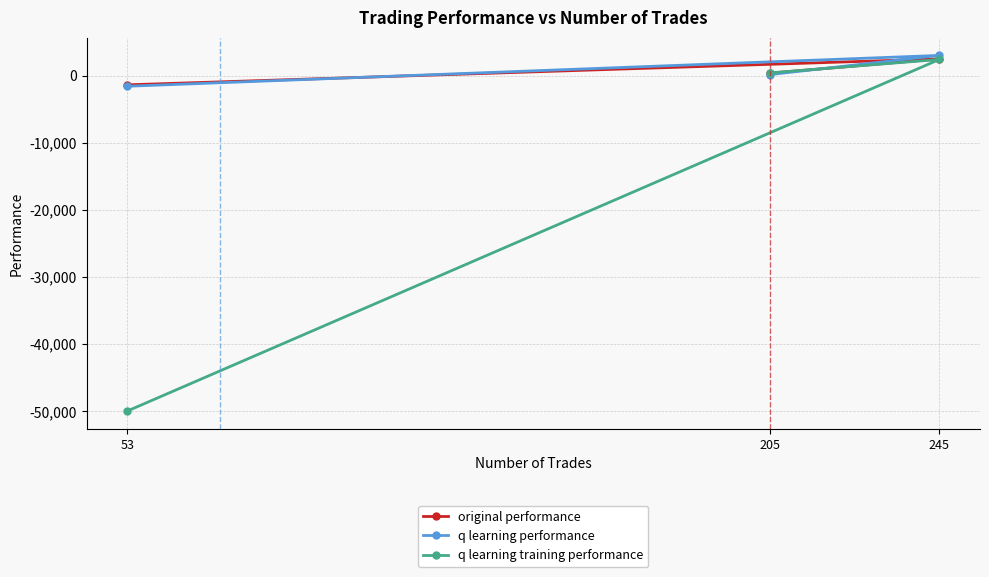

Is it true that original performance equals 502.3 at 205?

False